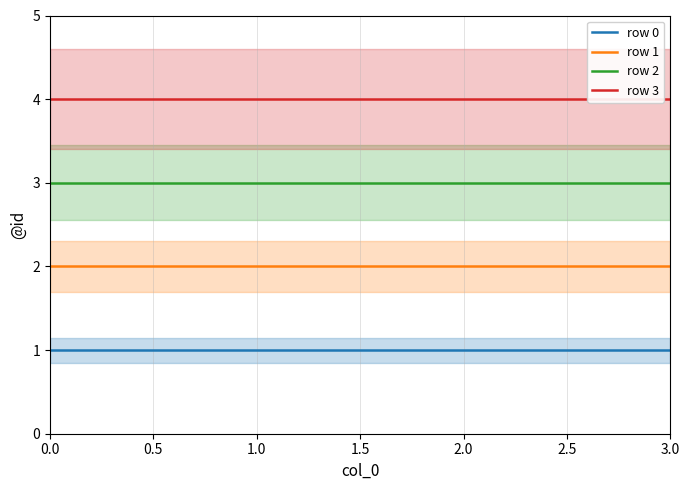

What is the sum of the row 2 values at 0.0 and 1.0?

6